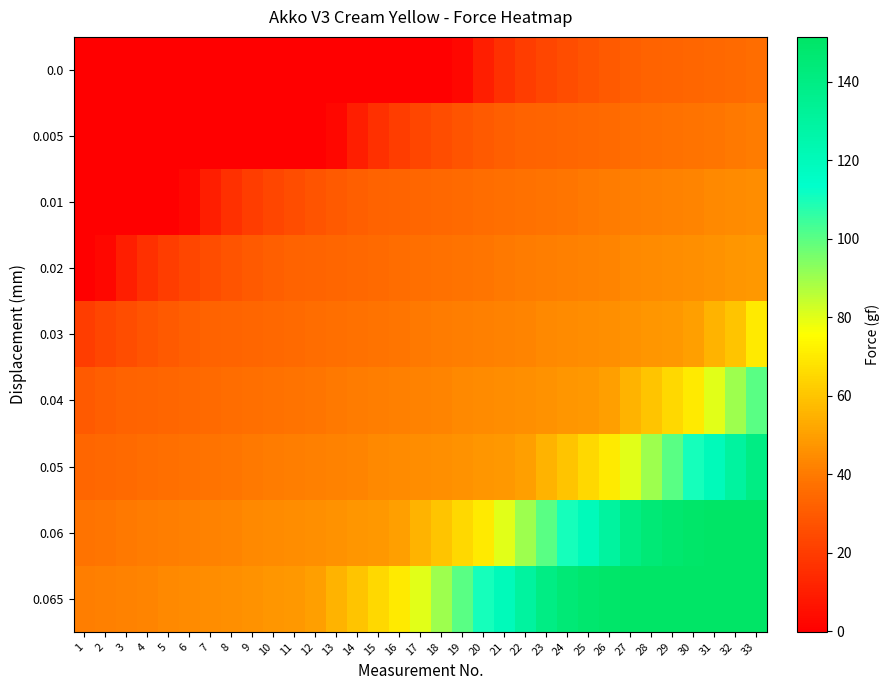

What is the minimum value shown in the chart?

-0.1